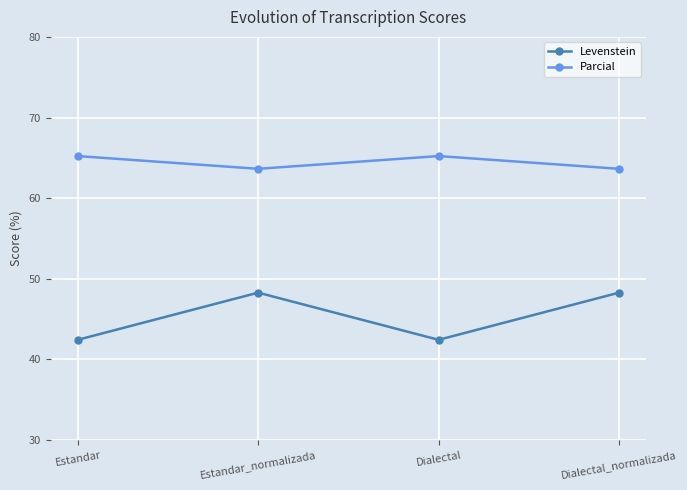

True or false: Levenstein and Parcial intersect in this chart.

False